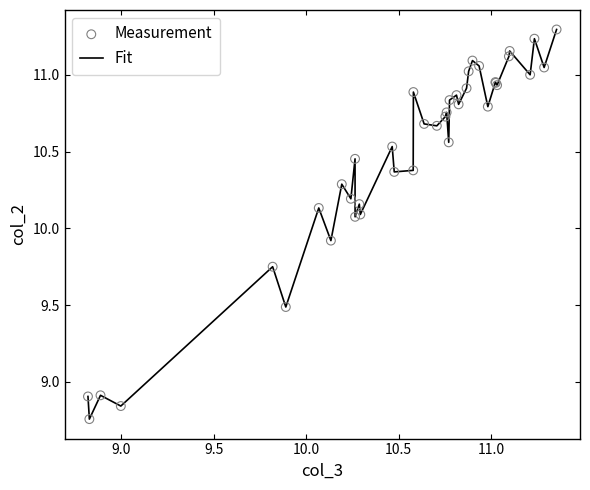

What is the maximum value shown in the chart?

11.3